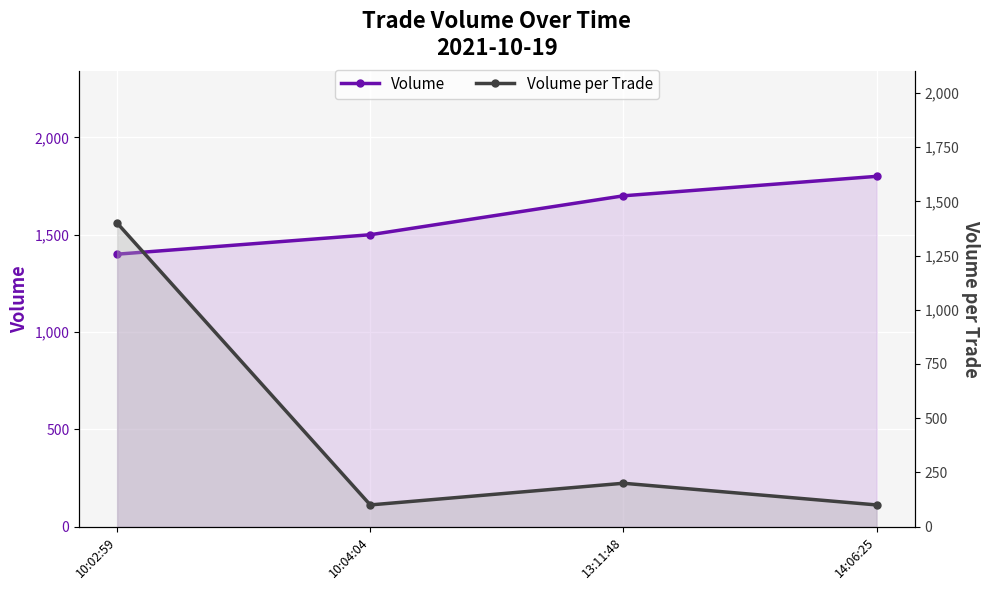

What is the value of the Volume per Trade point at the 2nd from the left?

100